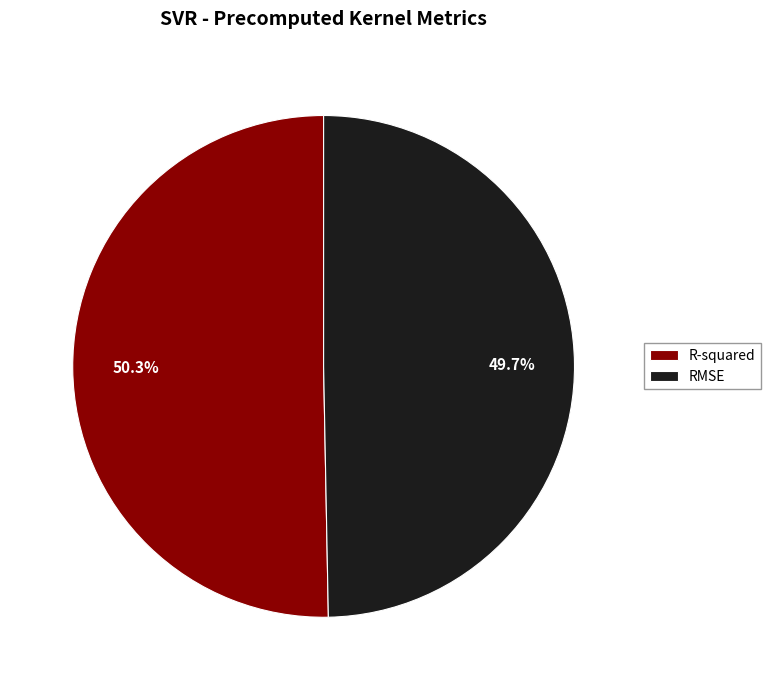

Does RMSE account for over 50% of the chart?

No